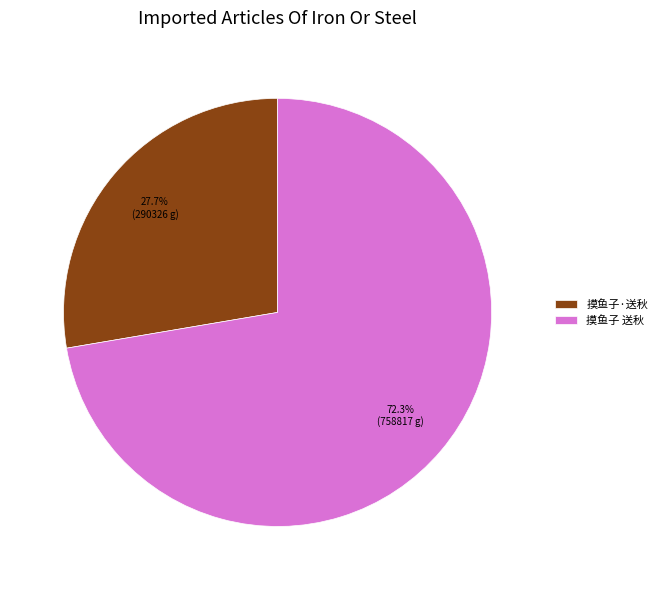

How many segments does this pie chart have?

2